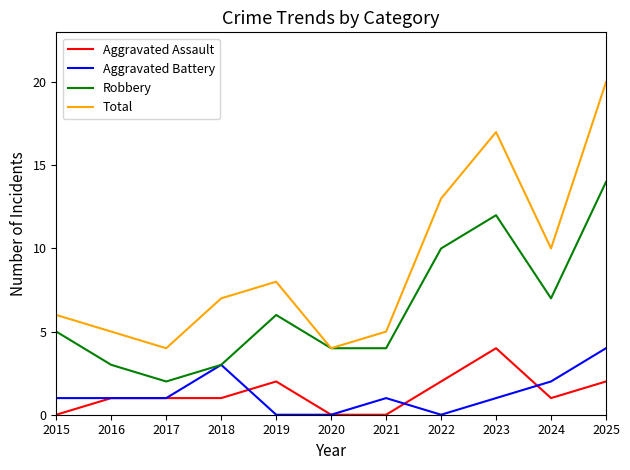

True or false: Aggravated Assault has a value of 2 at 2019.

True